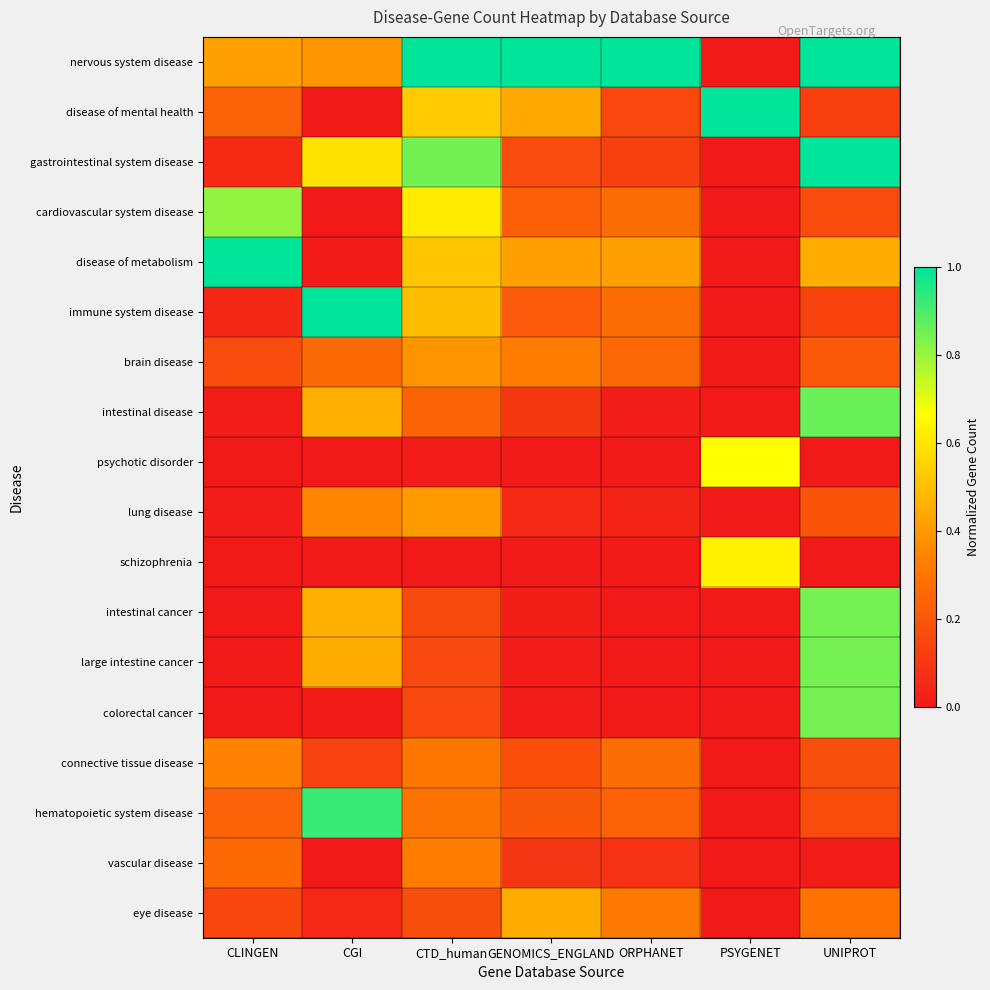

Reading left to right, transcribe all the data shown in this chart.

nervous system disease: CLINGEN=0.4	CGI=0.4	CTD_human=1.0	GENOMICS_ENGLAND=1.0	ORPHANET=1.0	PSYGENET=0.0	UNIPROT=1.0
disease of mental health: CLINGEN=0.2	CGI=0.0	CTD_human=0.5	GENOMICS_ENGLAND=0.4	ORPHANET=0.2	PSYGENET=1.0	UNIPROT=0.1
gastrointestinal system disease: CLINGEN=0.1	CGI=0.6	CTD_human=0.8	GENOMICS_ENGLAND=0.2	ORPHANET=0.1	PSYGENET=0.0	UNIPROT=1.0
cardiovascular system disease: CLINGEN=0.8	CGI=0.0	CTD_human=0.6	GENOMICS_ENGLAND=0.2	ORPHANET=0.3	PSYGENET=0.0	UNIPROT=0.2
disease of metabolism: CLINGEN=1.0	CGI=0.0	CTD_human=0.5	GENOMICS_ENGLAND=0.4	ORPHANET=0.4	PSYGENET=0.0	UNIPROT=0.5
immune system disease: CLINGEN=0.0	CGI=1.0	CTD_human=0.5	GENOMICS_ENGLAND=0.2	ORPHANET=0.3	PSYGENET=0.0	UNIPROT=0.1
brain disease: CLINGEN=0.2	CGI=0.3	CTD_human=0.4	GENOMICS_ENGLAND=0.3	ORPHANET=0.3	PSYGENET=0.0	UNIPROT=0.2
intestinal disease: CLINGEN=0.0	CGI=0.5	CTD_human=0.2	GENOMICS_ENGLAND=0.1	ORPHANET=0.0	PSYGENET=0.0	UNIPROT=0.9
psychotic disorder: CLINGEN=0.0	CGI=0.0	CTD_human=0.0	GENOMICS_ENGLAND=0.0	ORPHANET=0.0	PSYGENET=0.7	UNIPROT=0.0
lung disease: CLINGEN=0.0	CGI=0.3	CTD_human=0.4	GENOMICS_ENGLAND=0.1	ORPHANET=0.0	PSYGENET=0.0	UNIPROT=0.2
schizophrenia: CLINGEN=0.0	CGI=0.0	CTD_human=0.0	GENOMICS_ENGLAND=0.0	ORPHANET=0.0	PSYGENET=0.6	UNIPROT=0.0
intestinal cancer: CLINGEN=0.0	CGI=0.5	CTD_human=0.2	GENOMICS_ENGLAND=0.0	ORPHANET=0.0	PSYGENET=0.0	UNIPROT=0.8
large intestine cancer: CLINGEN=0.0	CGI=0.5	CTD_human=0.2	GENOMICS_ENGLAND=0.0	ORPHANET=0.0	PSYGENET=0.0	UNIPROT=0.8
colorectal cancer: CLINGEN=0.0	CGI=0.0	CTD_human=0.2	GENOMICS_ENGLAND=0.0	ORPHANET=0.0	PSYGENET=0.0	UNIPROT=0.8
connective tissue disease: CLINGEN=0.3	CGI=0.1	CTD_human=0.3	GENOMICS_ENGLAND=0.2	ORPHANET=0.3	PSYGENET=0.0	UNIPROT=0.2
hematopoietic system disease: CLINGEN=0.2	CGI=0.9	CTD_human=0.3	GENOMICS_ENGLAND=0.2	ORPHANET=0.2	PSYGENET=0.0	UNIPROT=0.2
vascular disease: CLINGEN=0.3	CGI=0.0	CTD_human=0.3	GENOMICS_ENGLAND=0.1	ORPHANET=0.1	PSYGENET=0.0	UNIPROT=0.0
eye disease: CLINGEN=0.1	CGI=0.1	CTD_human=0.2	GENOMICS_ENGLAND=0.4	ORPHANET=0.3	PSYGENET=0.0	UNIPROT=0.3